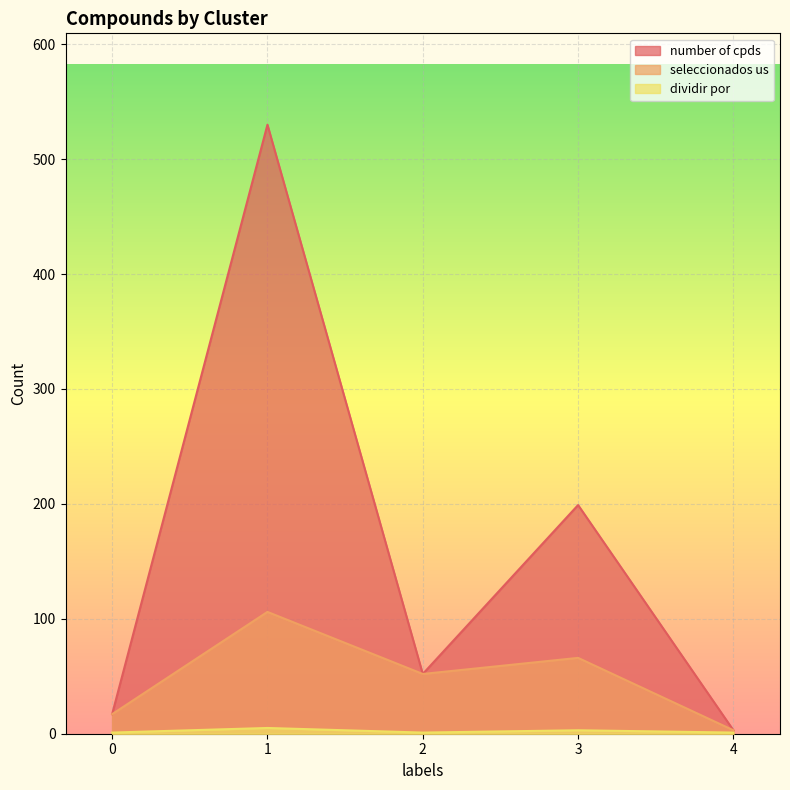

Reading left to right, extract all data points from this chart.

number of cpds: 17	530	52	199	3
seleccionados us: 17	106	52	66	3
dividir por: 1	5	1	3	1